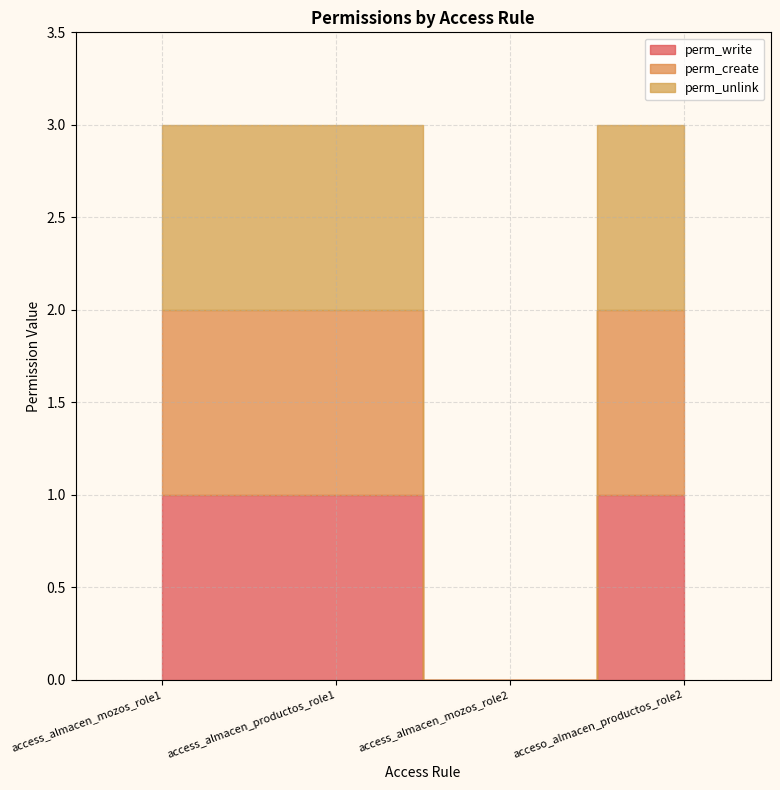

Which has a higher value, access_almacen_productos_role1 or acceso_almacen_productos_role2?

access_almacen_productos_role1